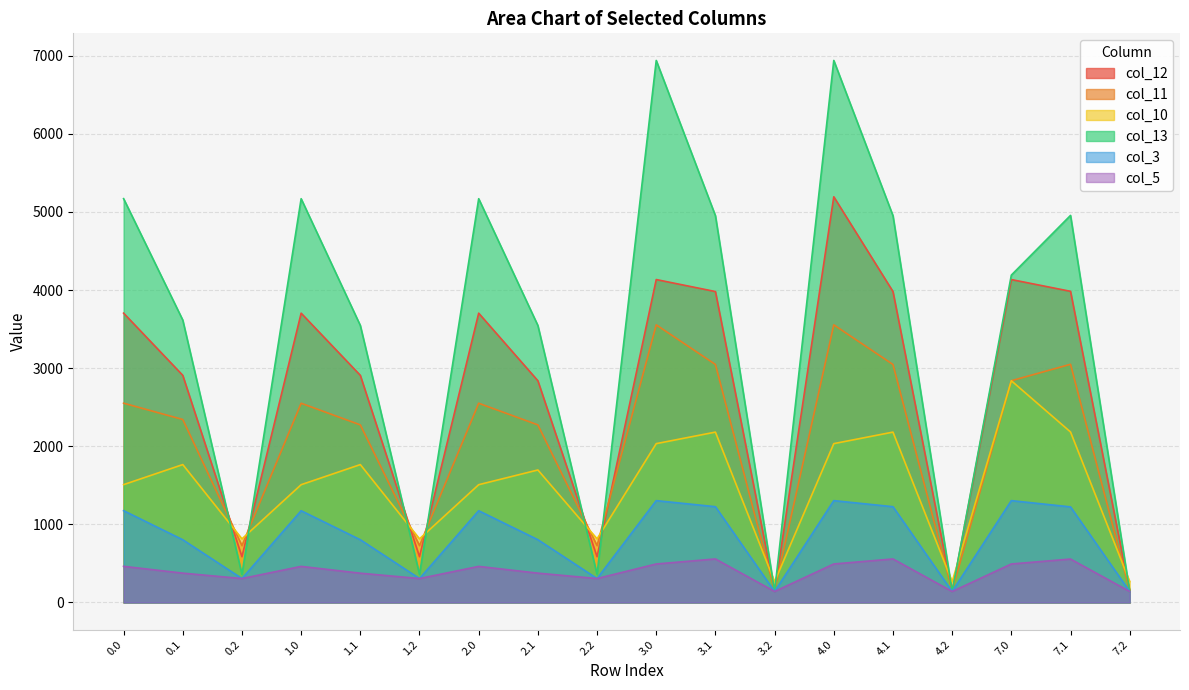

Between 3.1 and 4.2, which is larger?

3.1